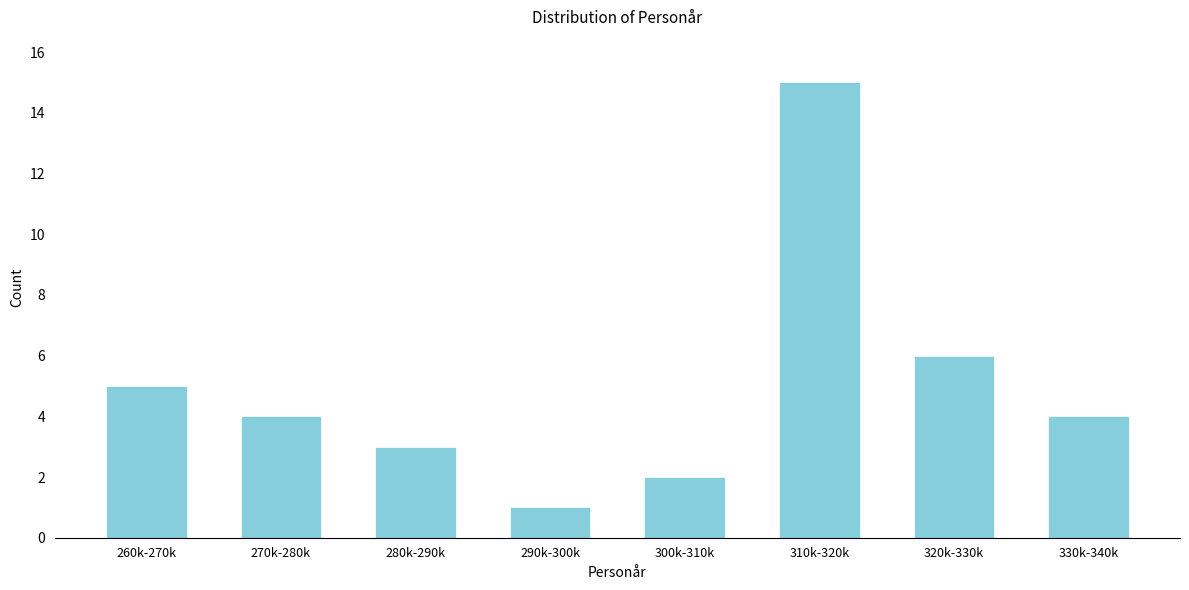

Reading left to right, extract all data points from this chart.

260k-270k=5	270k-280k=4	280k-290k=3	290k-300k=1	300k-310k=2	310k-320k=15	320k-330k=6	330k-340k=4